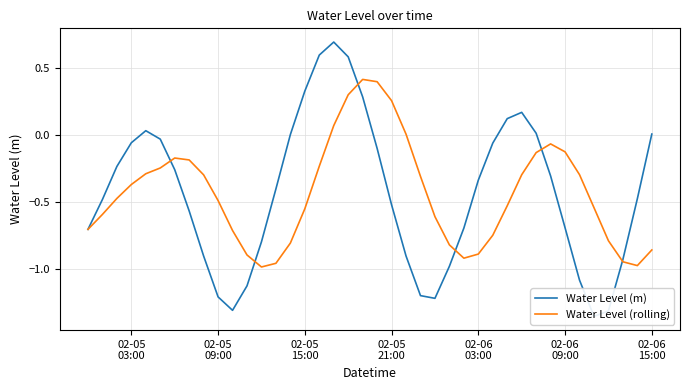

Reading left to right, what are all the values shown in this chart?

Water Level (m): -0.7	-0.5	-0.2	-0.1	0.0	-0.0	-0.3	-0.6	-0.9	-1.2	-1.3	-1.1	-0.8	-0.4	0.0	0.3	0.6	0.7	0.6	0.3	-0.1	-0.5	-0.9	-1.2	-1.2	-1.0	-0.7	-0.3	-0.1	0.1	0.2	0.0	-0.3	-0.7	-1.1	-1.4	-1.3	-0.9	-0.5	0.0
Water Level (rolling): -0.7	-0.6	-0.5	-0.4	-0.3	-0.2	-0.2	-0.2	-0.3	-0.5	-0.7	-0.9	-1.0	-1.0	-0.8	-0.6	-0.2	0.1	0.3	0.4	0.4	0.3	0.0	-0.3	-0.6	-0.8	-0.9	-0.9	-0.7	-0.5	-0.3	-0.1	-0.1	-0.1	-0.3	-0.5	-0.8	-0.9	-1.0	-0.9